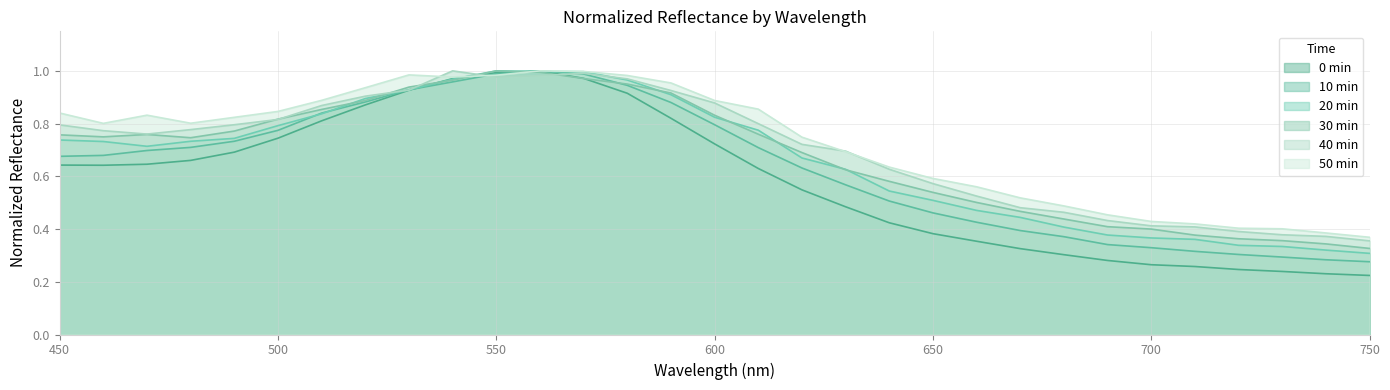

Which series has the largest range (max minus min)?

0 min